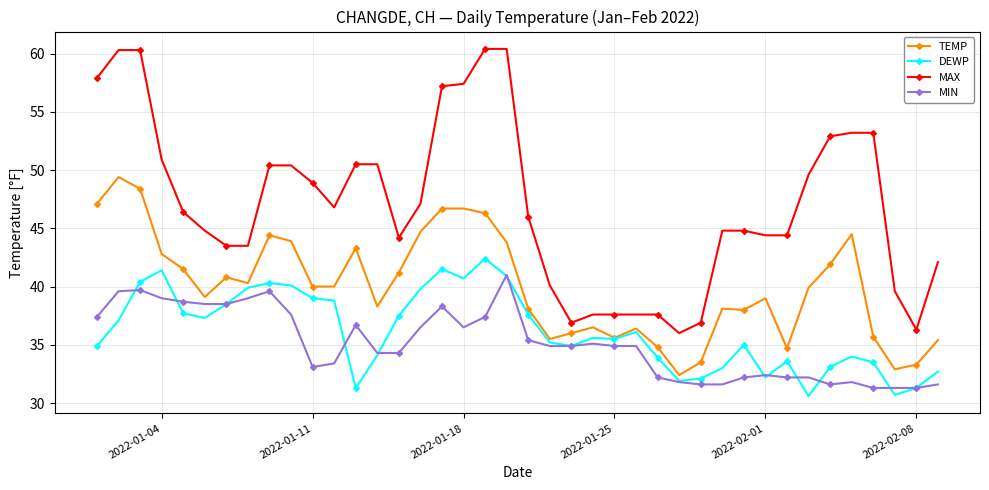

What is the sum of all TEMP values?

1600.9